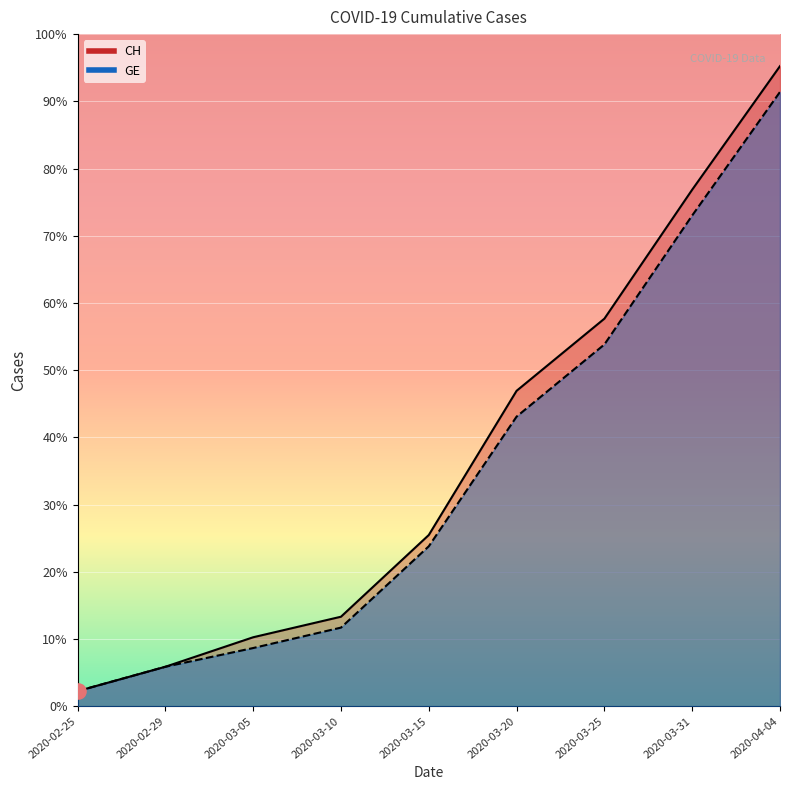

Which series has the widest spread of Y values?

CH